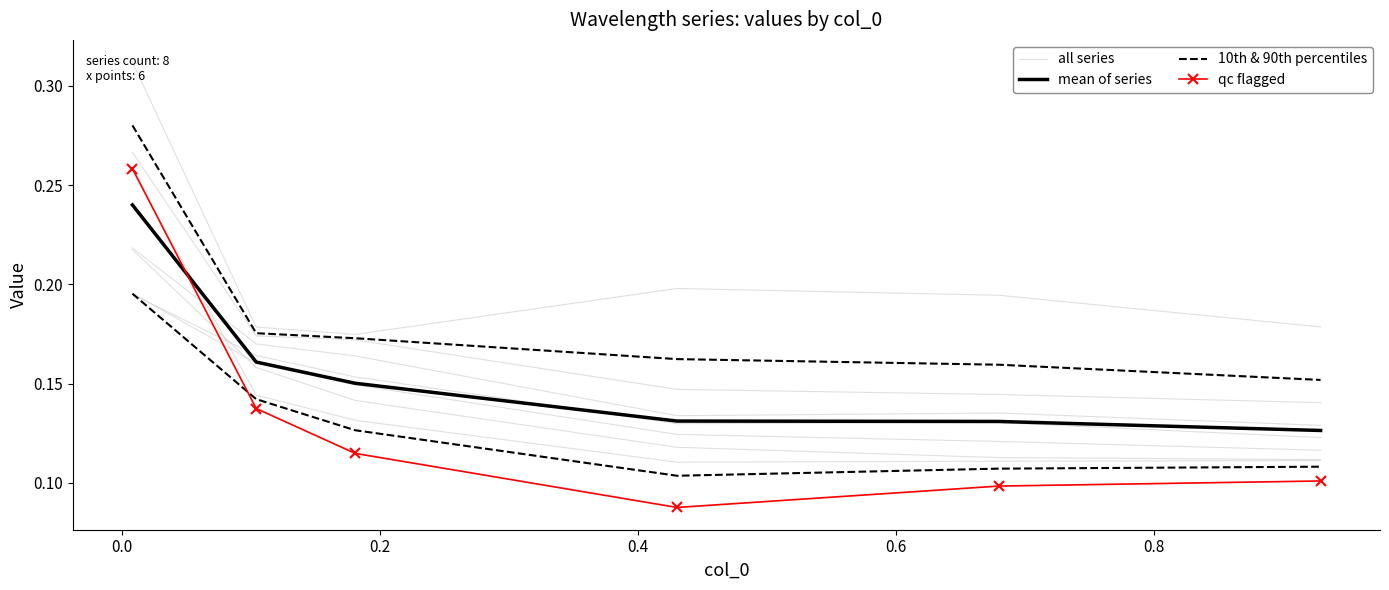

How many data points does each series have?

6